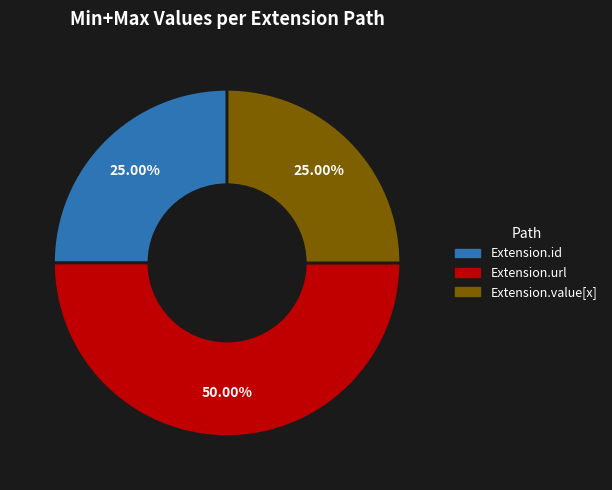

Count the number of slices in the pie.

3